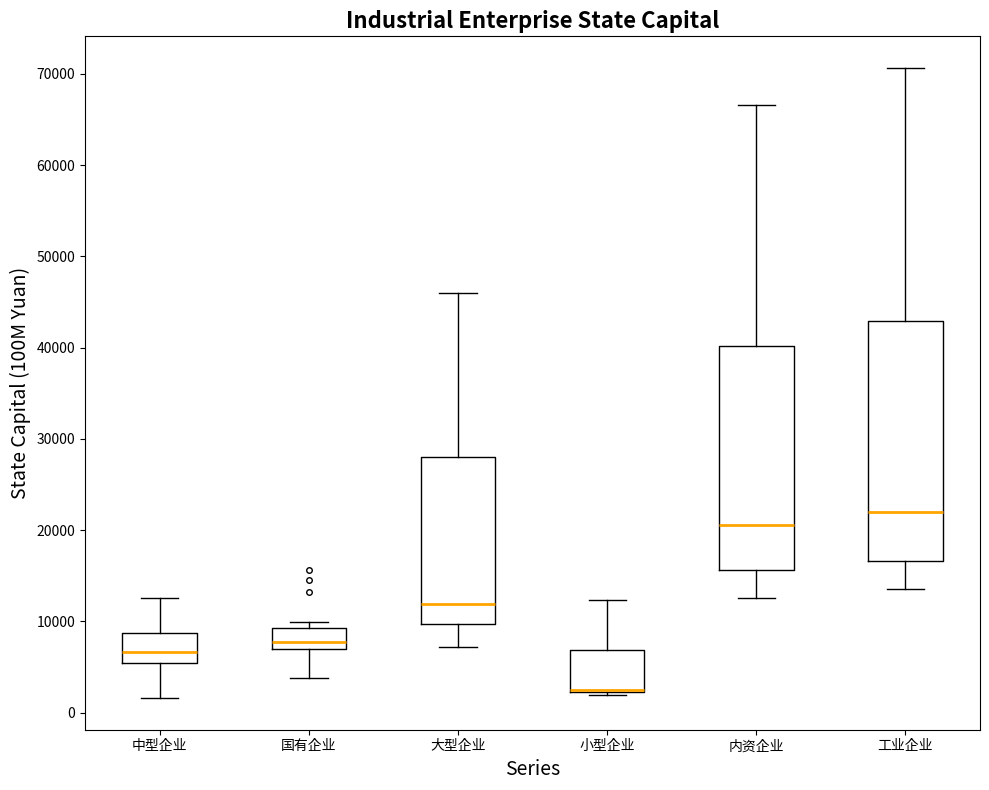

Reading left to right, read every box against the y-axis: the position of its median line, the range the box covers, and the ends of its whiskers. The values are not printed on the chart, so give them approximately, as read against the axis.

中型企业: median 7000, box 5000 to 9000, whiskers 2000 to 13000
国有企业: median 8000, box 7000 to 9000, whiskers 4000 to 10000
大型企业: median 12000, box 10000 to 28000, whiskers 7000 to 46000
小型企业: median 2000 (drawn on the box's lower edge), box 2000 to 7000, whiskers 2000 to 12000
内资企业: median 21000, box 16000 to 40000, whiskers 13000 to 67000
工业企业: median 22000, box 17000 to 43000, whiskers 14000 to 71000